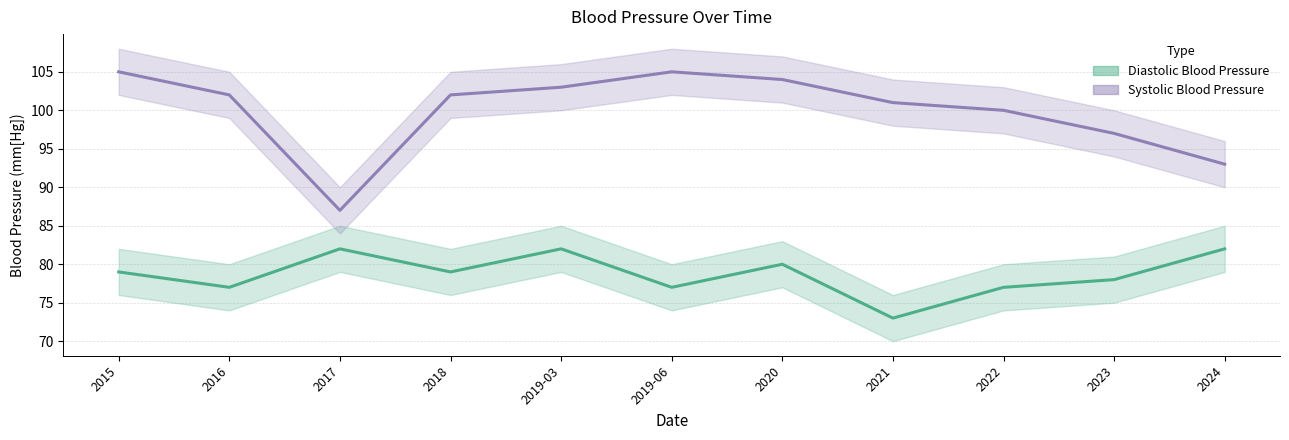

At which category is the sum across all series the highest?

2019-03